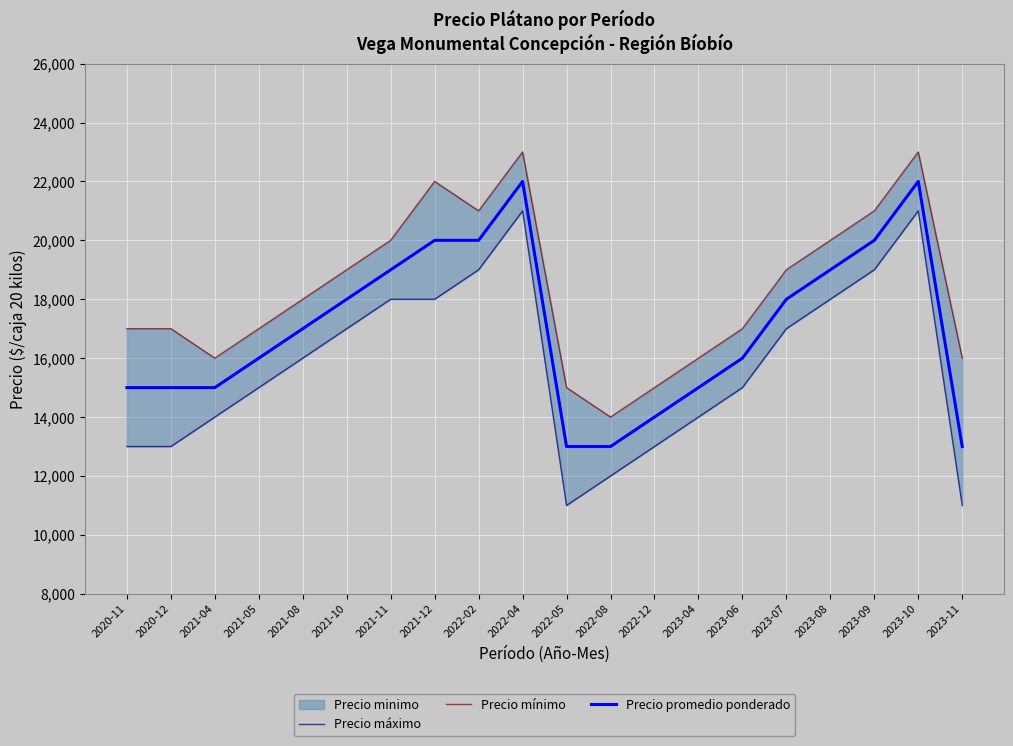

The value of Precio mínimo at 2021-08 is 4335. True or false?

False